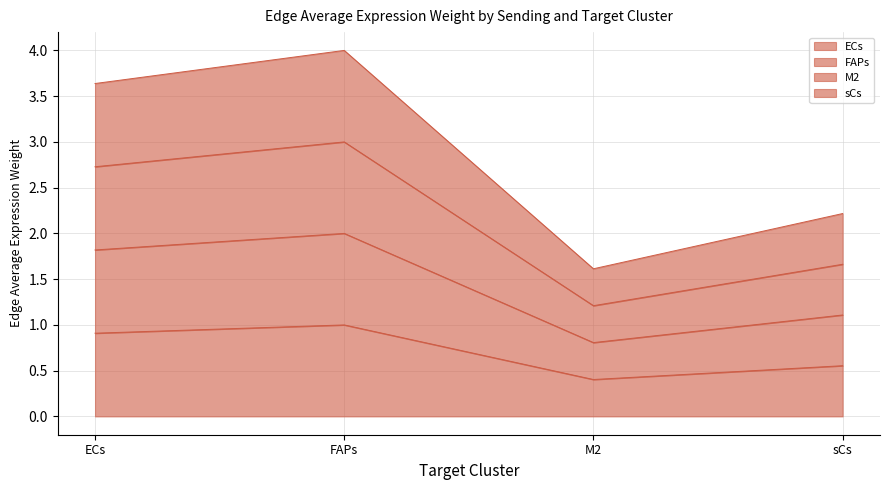

Is the value of sCs at FAPs greater than the value of ECs at M2?

Yes